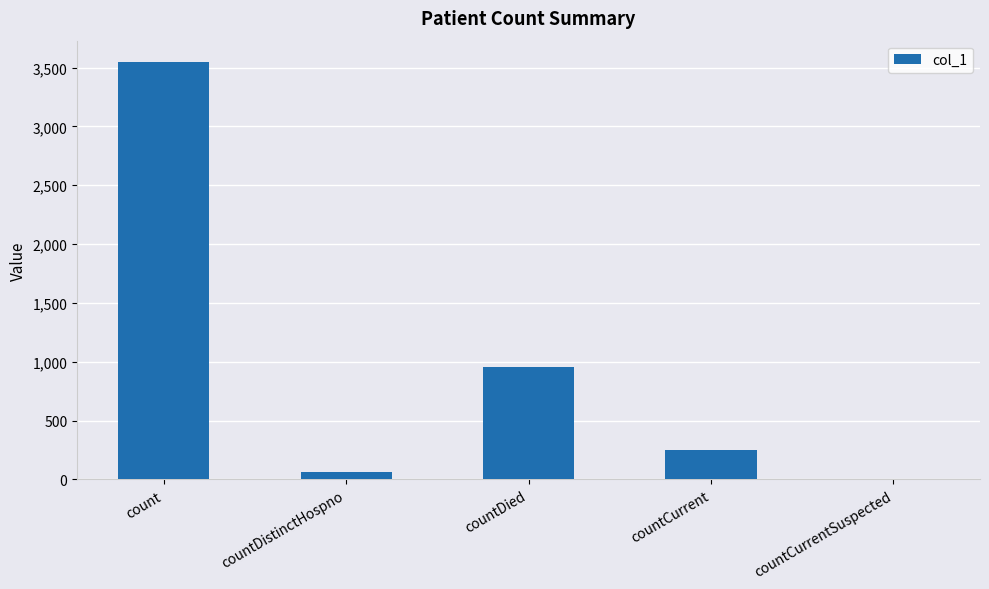

What is the sum of all values?

4826